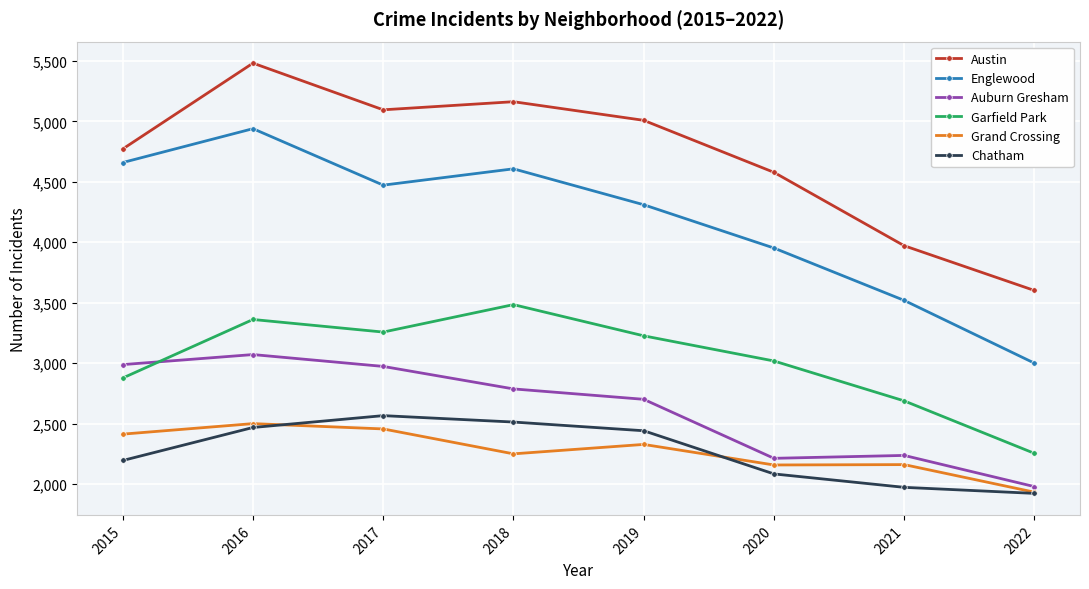

At which category does Auburn Gresham reach its first local valley?

2020